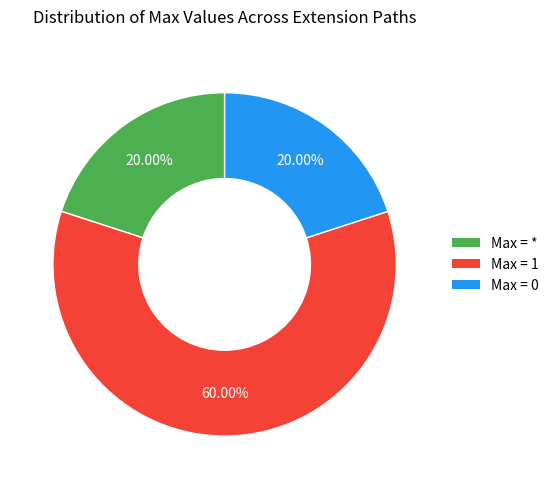

Is there any slice that represents more than half of the pie?

Yes